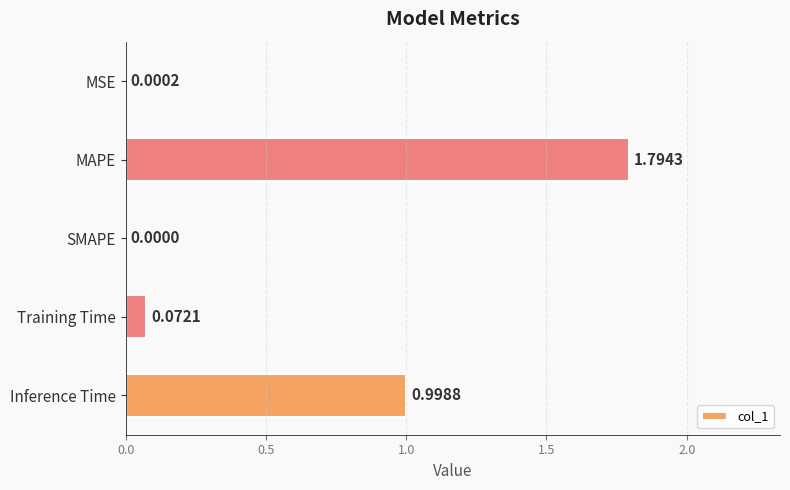

Which category has the highest value across all series?

MAPE